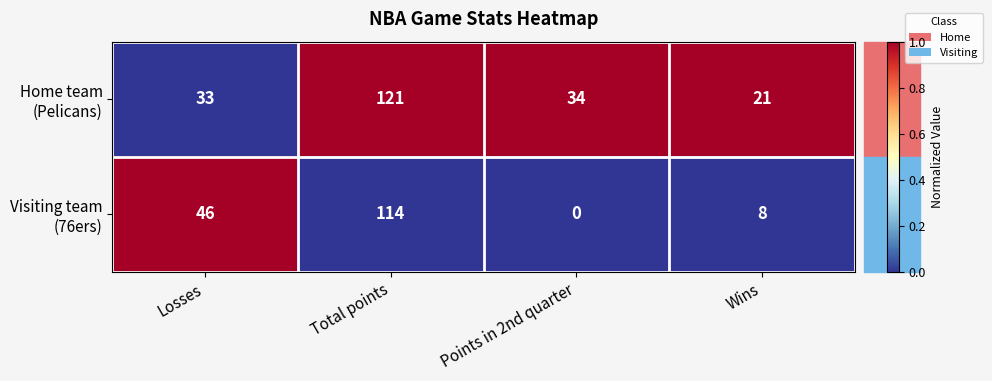

What is the difference between the highest and lowest values at Points in 2nd quarter?

34